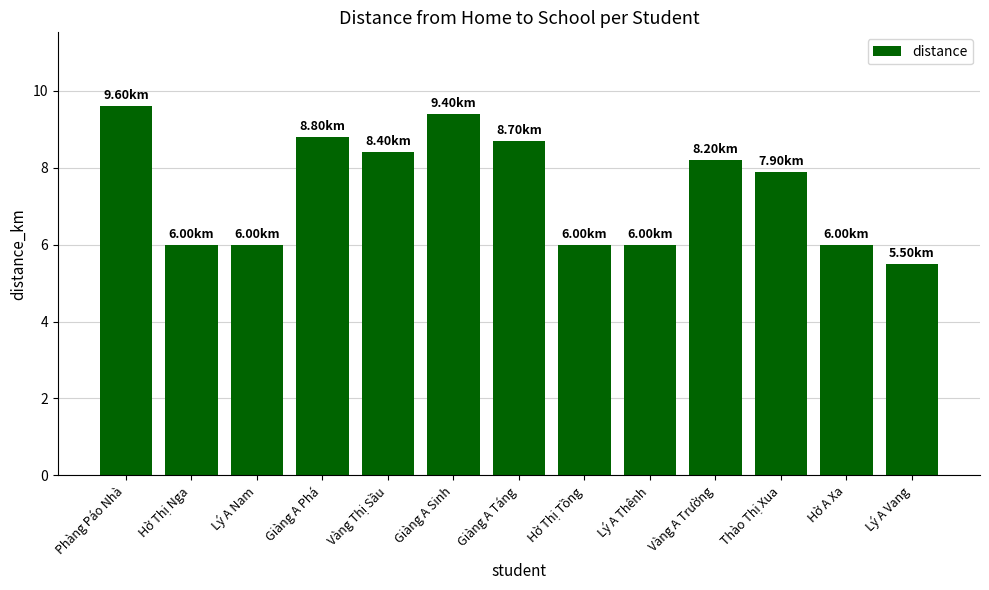

Count the number of values greater than 7.

7